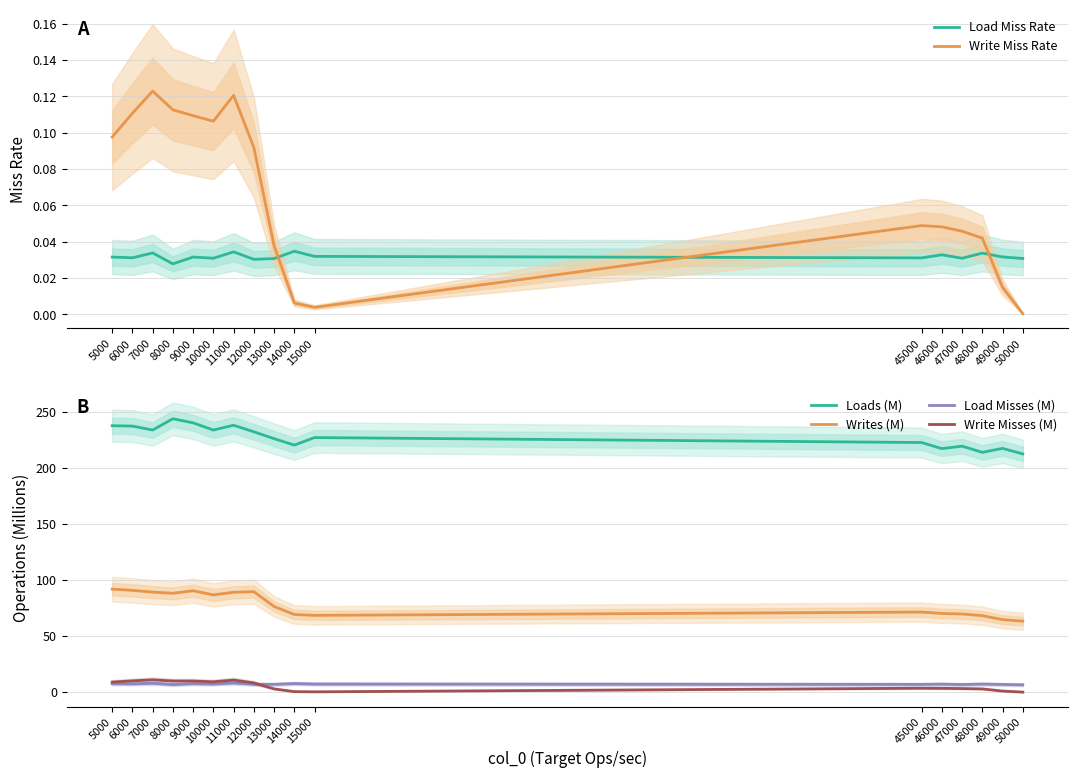

Reading left to right, extract all data points from this chart.

Load Miss Rate: 5000=0.0	6000=0.0	7000=0.0	8000=0.0	9000=0.0	10000=0.0	11000=0.0	12000=0.0	13000=0.0	14000=0.0	15000=0.0	45000=0.0	46000=0.0	47000=0.0	48000=0.0	49000=0.0	50000=0.0
Write Miss Rate: 5000=0.1	6000=0.1	7000=0.1	8000=0.1	9000=0.1	10000=0.1	11000=0.1	12000=0.1	13000=0.0	14000=0.0	15000=0.0	45000=0.0	46000=0.0	47000=0.0	48000=0.0	49000=0.0	50000=0.0
Loads (M): 5000=237.5	6000=237.2	7000=233.7	8000=243.7	9000=240.0	10000=233.7	11000=237.9	12000=232.1	13000=226.0	14000=220.2	15000=226.9	45000=222.5	46000=217.1	47000=219.3	48000=213.8	49000=217.3	50000=212.3
Writes (M): 5000=91.8	6000=90.7	7000=89.2	8000=88.1	9000=90.4	10000=86.7	11000=89.0	12000=89.5	13000=76.4	14000=69.2	15000=68.4	45000=71.4	46000=70.1	47000=69.7	48000=68.2	49000=64.6	50000=63.3
Load Misses (M): 5000=7.5	6000=7.4	7000=7.9	8000=6.8	9000=7.6	10000=7.2	11000=8.2	12000=7.0	13000=6.9	14000=7.7	15000=7.2	45000=6.9	46000=7.1	47000=6.8	48000=7.2	49000=6.9	50000=6.5
Write Misses (M): 5000=9.0	6000=10.0	7000=11.0	8000=9.9	9000=9.9	10000=9.2	11000=10.7	12000=8.2	13000=2.9	14000=0.4	15000=0.3	45000=3.5	46000=3.4	47000=3.2	48000=2.9	49000=1.0	50000=0.0